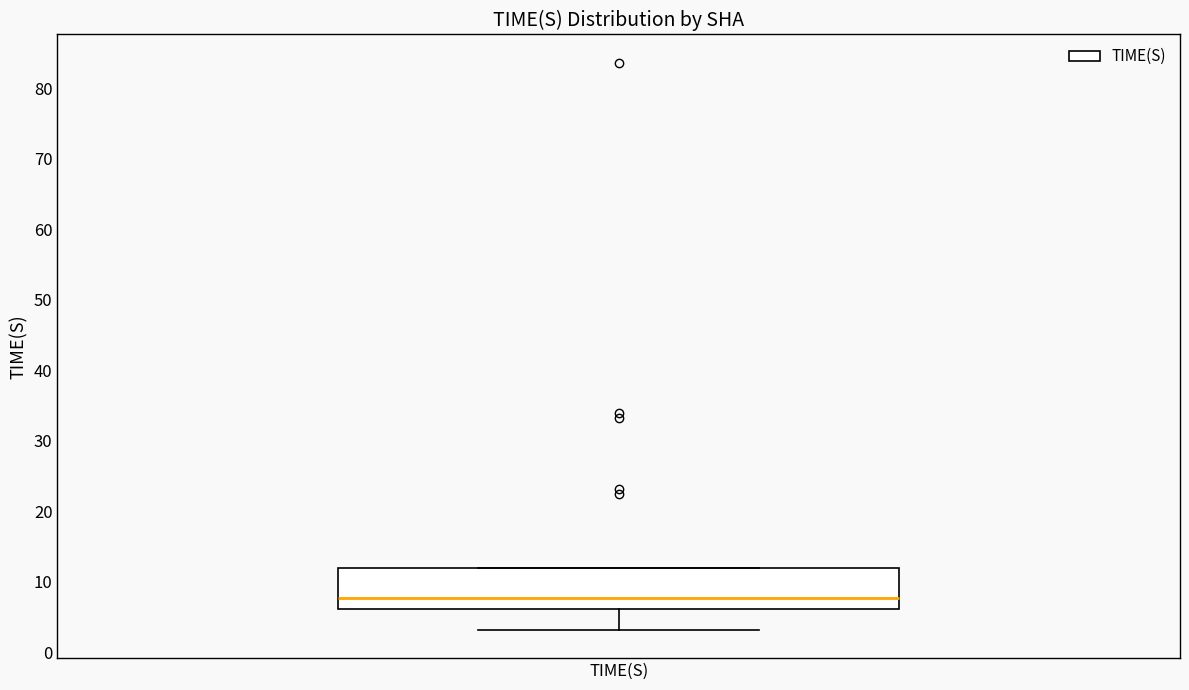

Read this box plot against the y-axis: the position of the median line, the range covered by the box, and the ends of both whiskers. The values are not printed on the chart, so give them approximately, as read against the axis.

median 8, box 6 to 12, whiskers 3 to 12